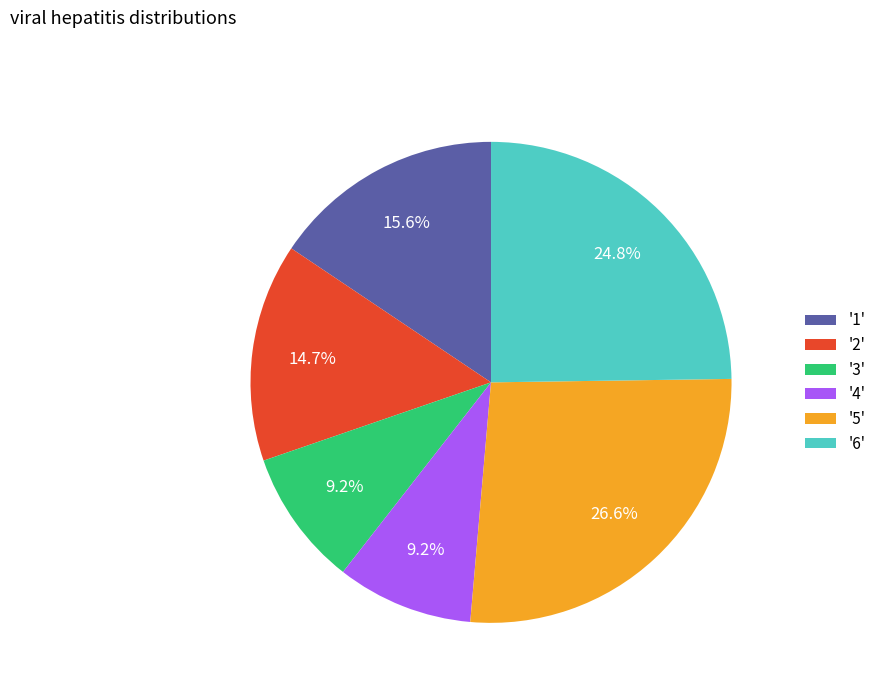

How many slices are in this pie chart?

6